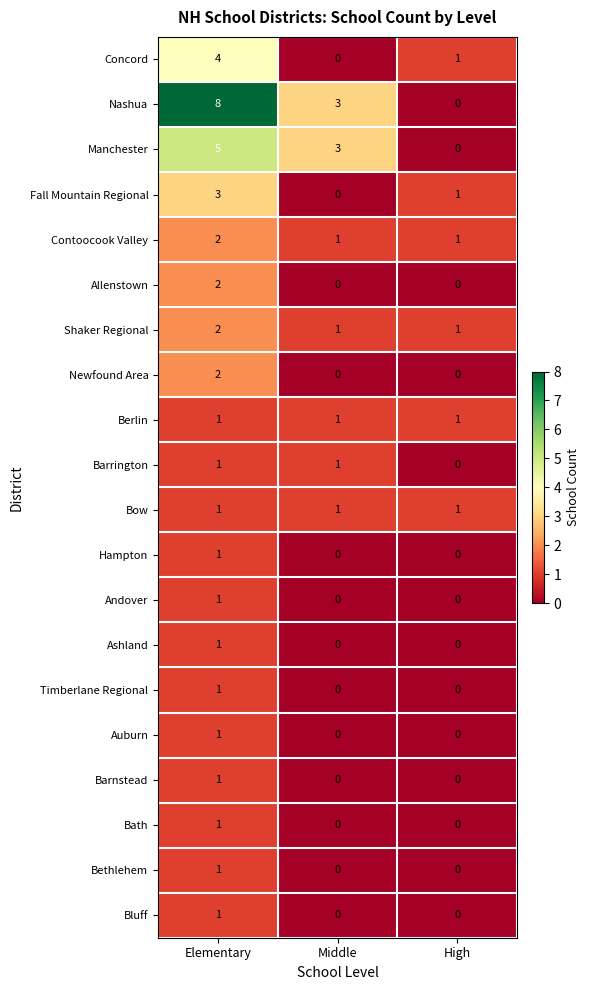

What is the sum of the Contoocook Valley values at High and Elementary?

3